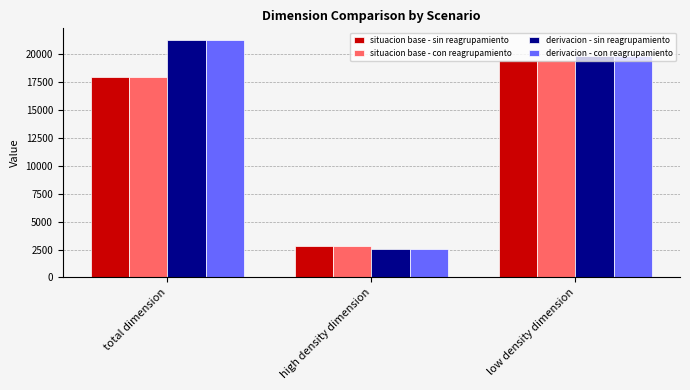

What is the total value across all series at total dimension?

78562.8